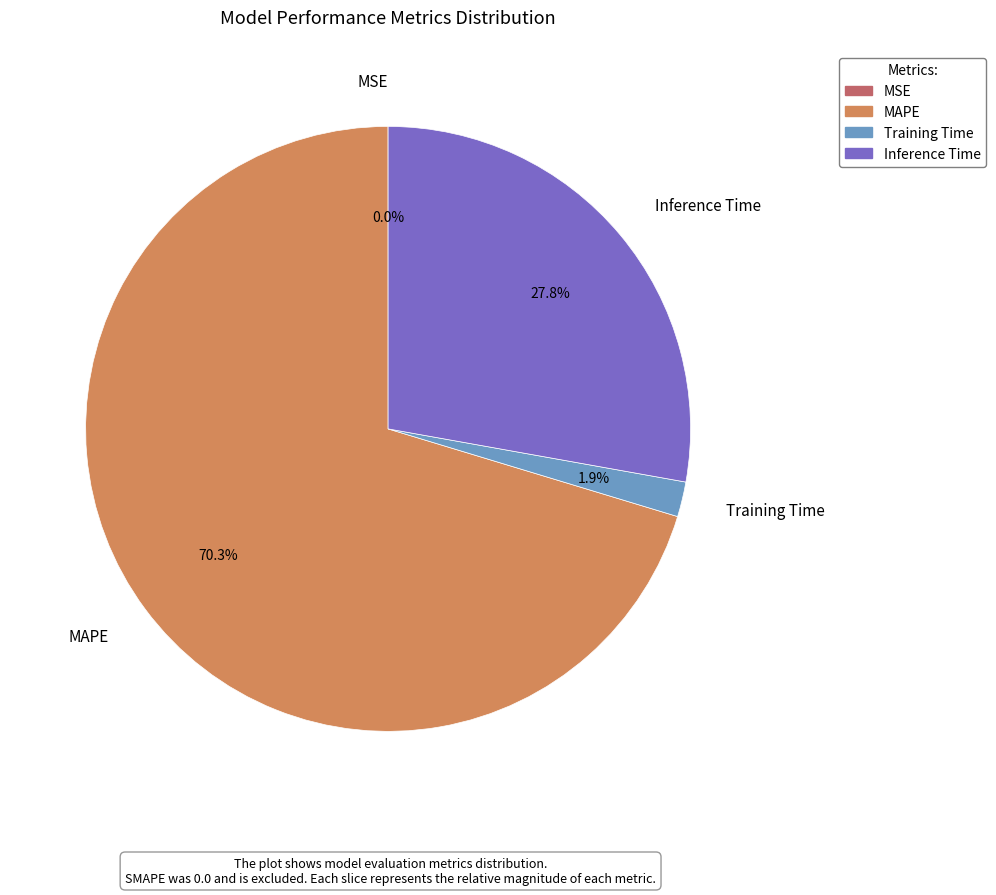

To the nearest percent, what portion does Inference Time represent?

28%